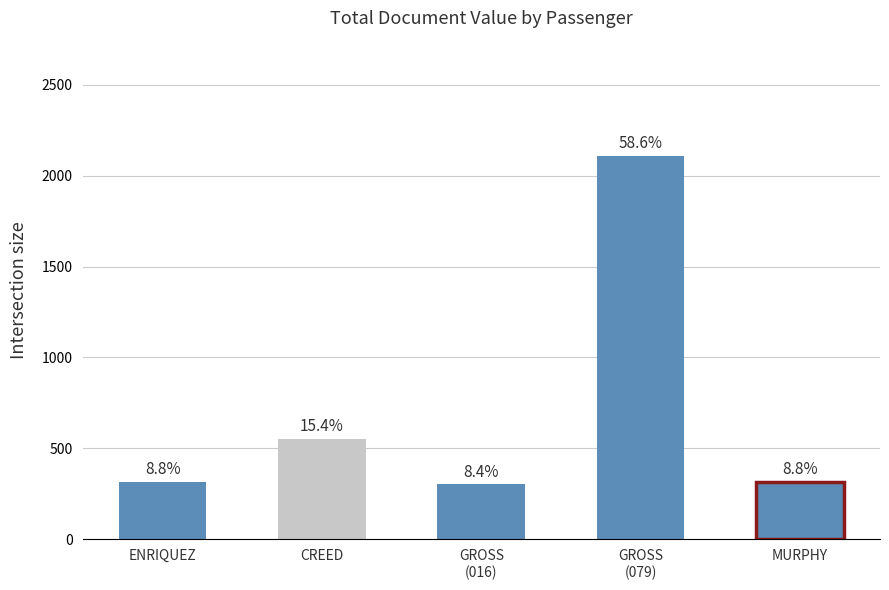

How many bars are there in total?

5